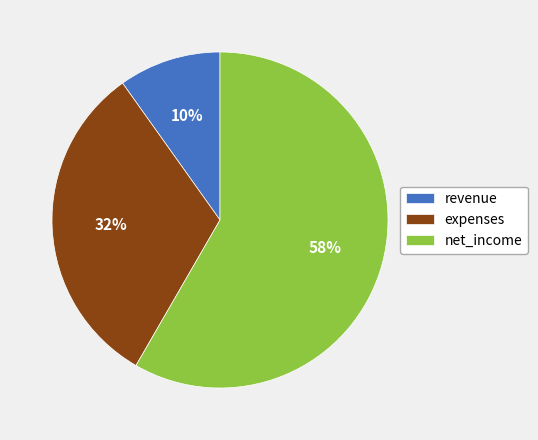

To the nearest percent, what portion does net_income represent?

58%